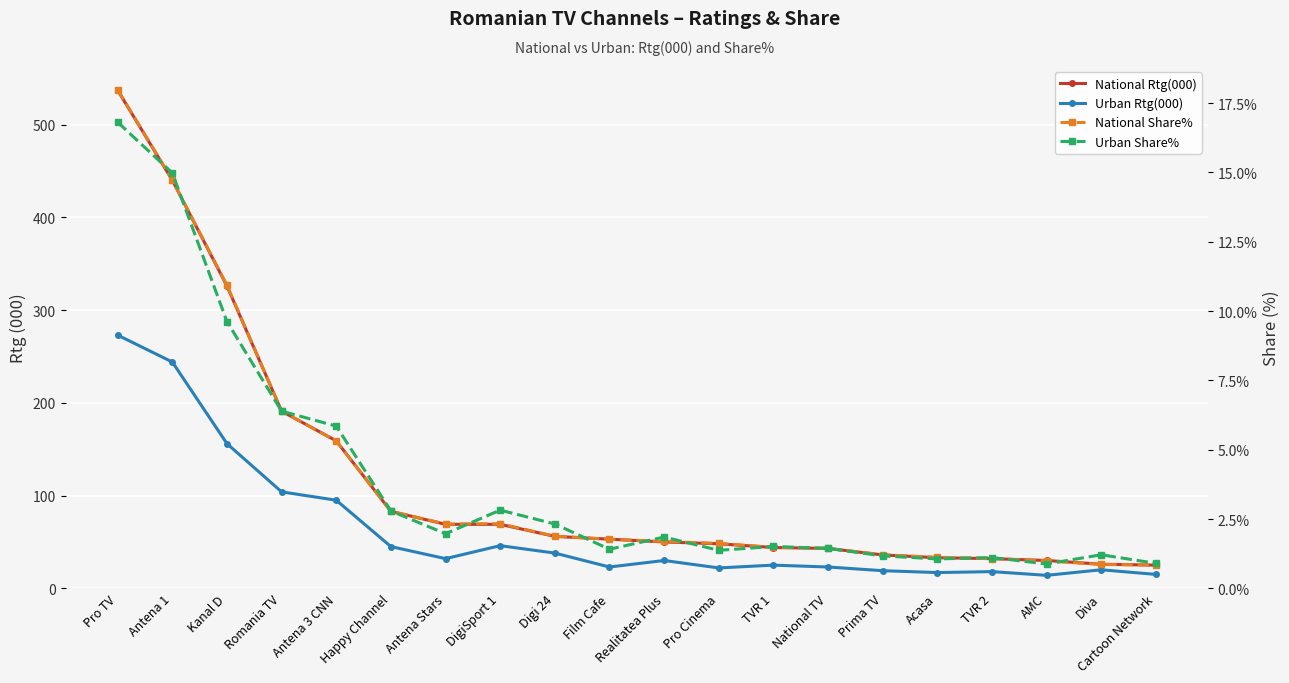

The Urban Share% series shows 3.3 at Romania TV. True or false?

False